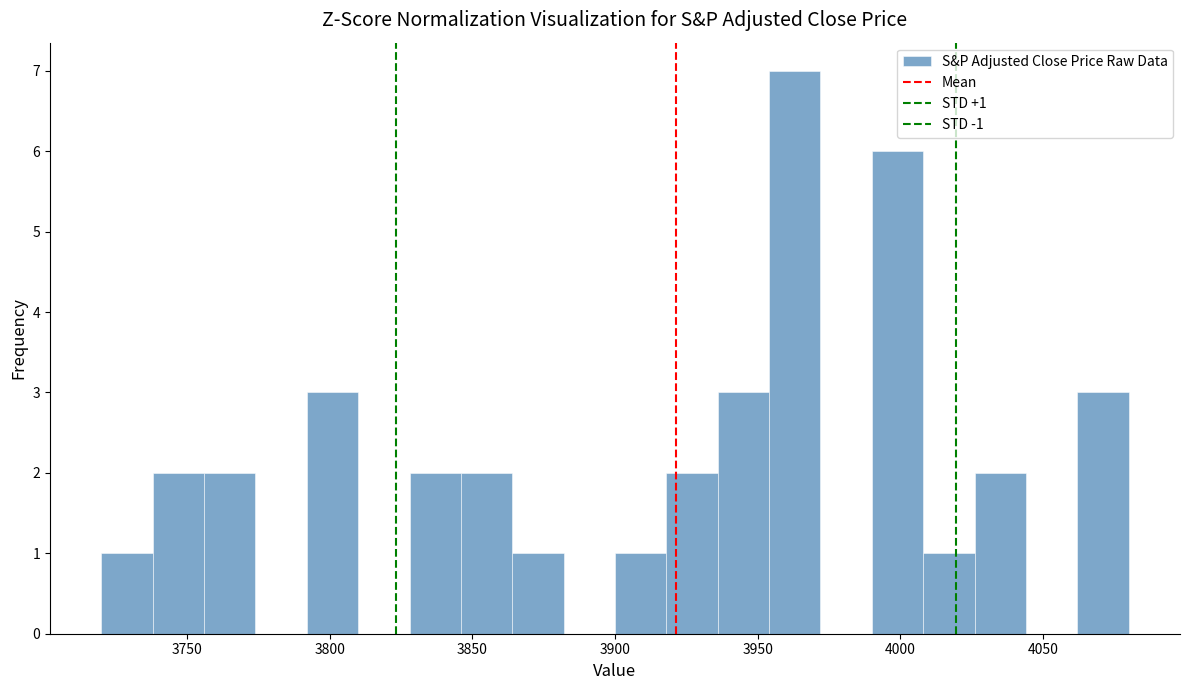

Around what value on the x-axis is the tallest bar? Give the approximate position of its centre, as read against the axis.

3965